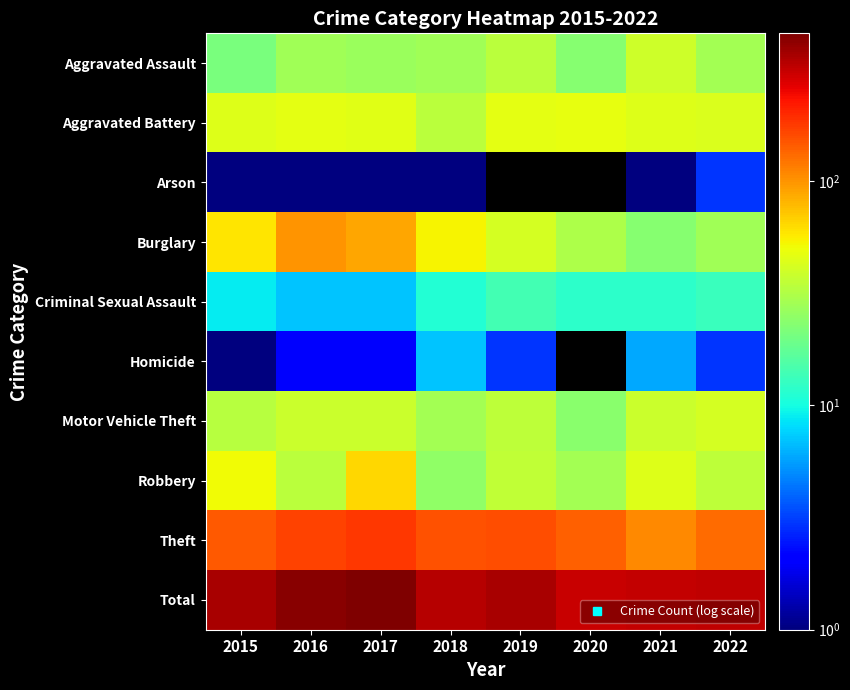

The value of Aggravated Battery at 2016 is 31.0. True or false?

False